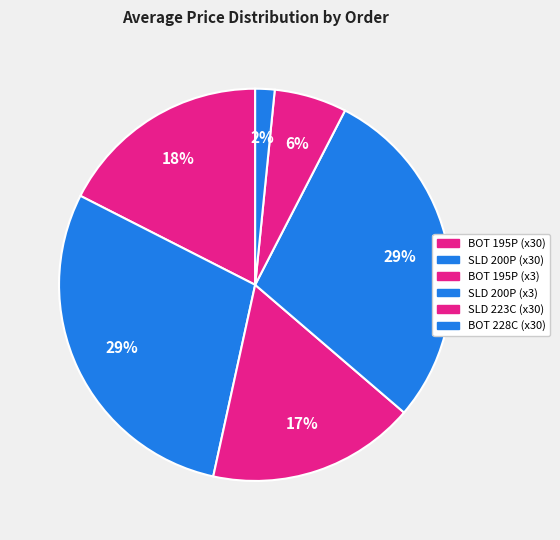

How many segments does this pie chart have?

6